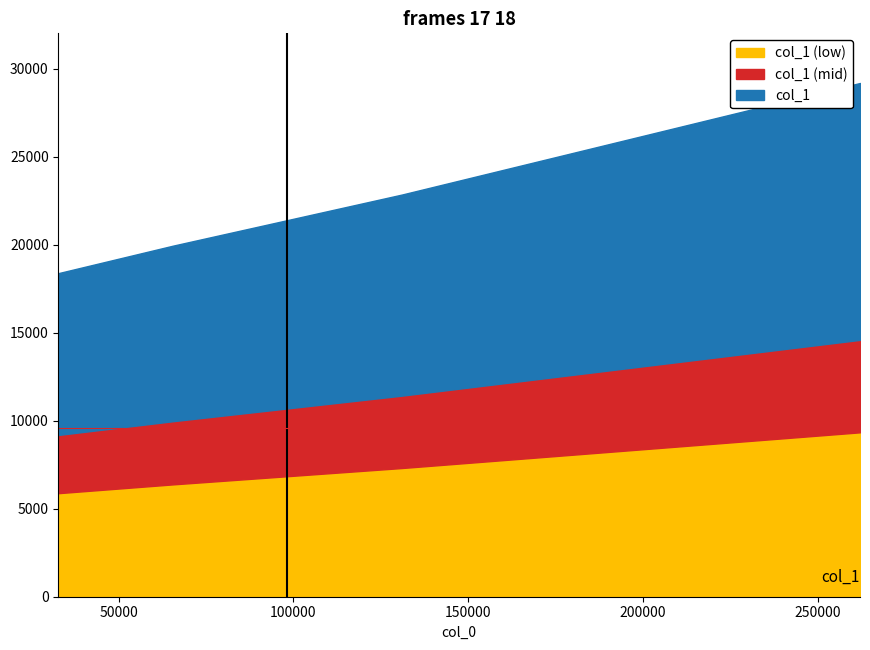

Which category has the lowest value across all series?

32768